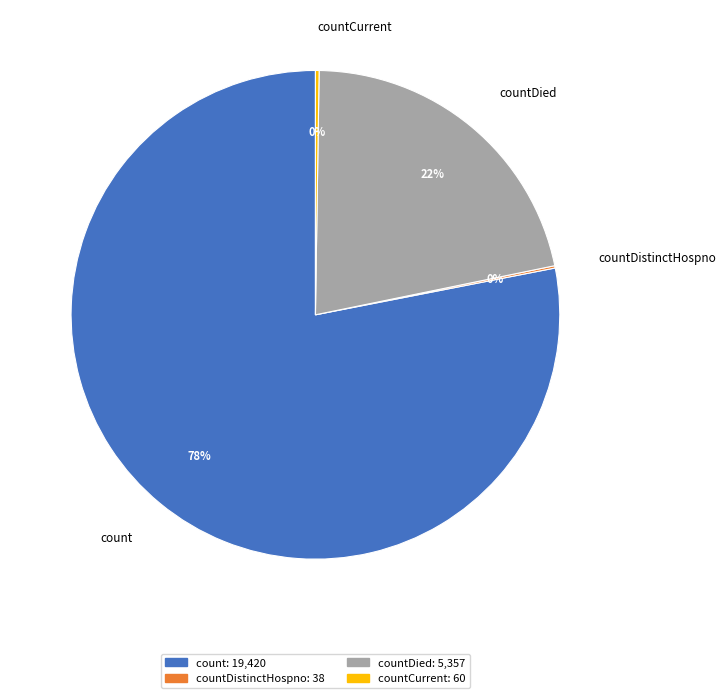

Does any single category account for the majority?

Yes